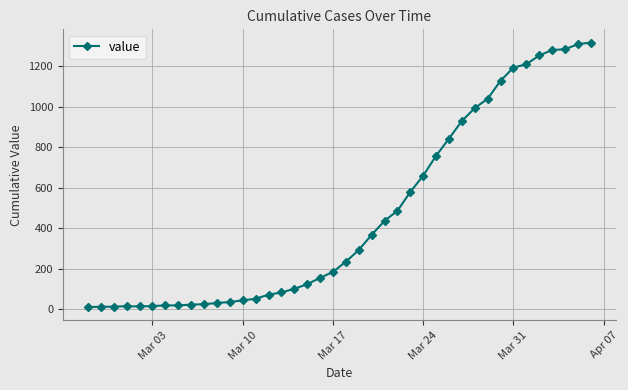

What is the difference between the maximum and minimum values?

1308